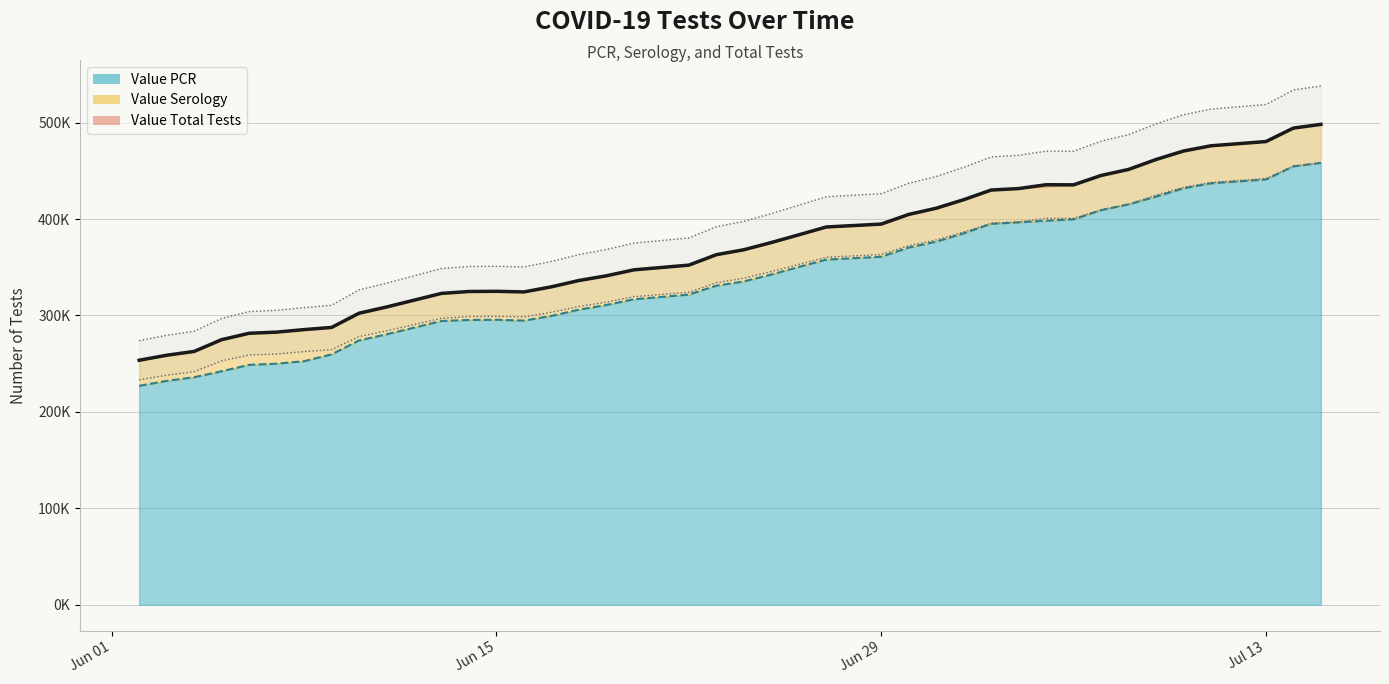

What is the total value across all series at 07/15/2020?

956426